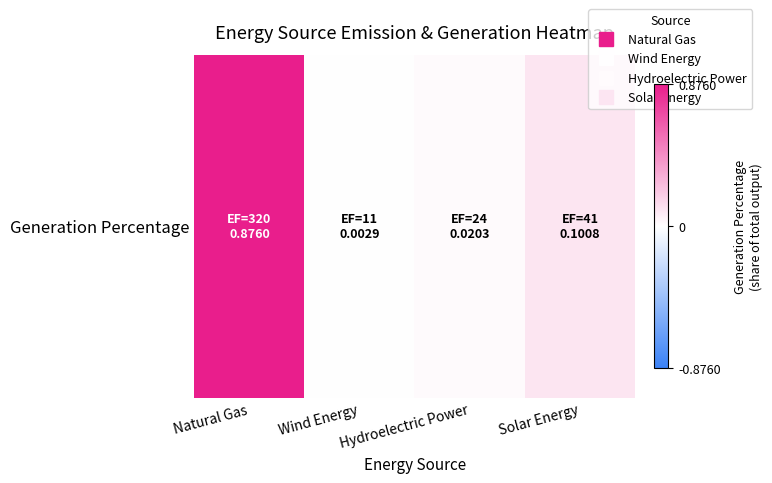

List the labels in order of value, largest first.

Natural Gas, Solar Energy, Hydroelectric Power, Wind Energy